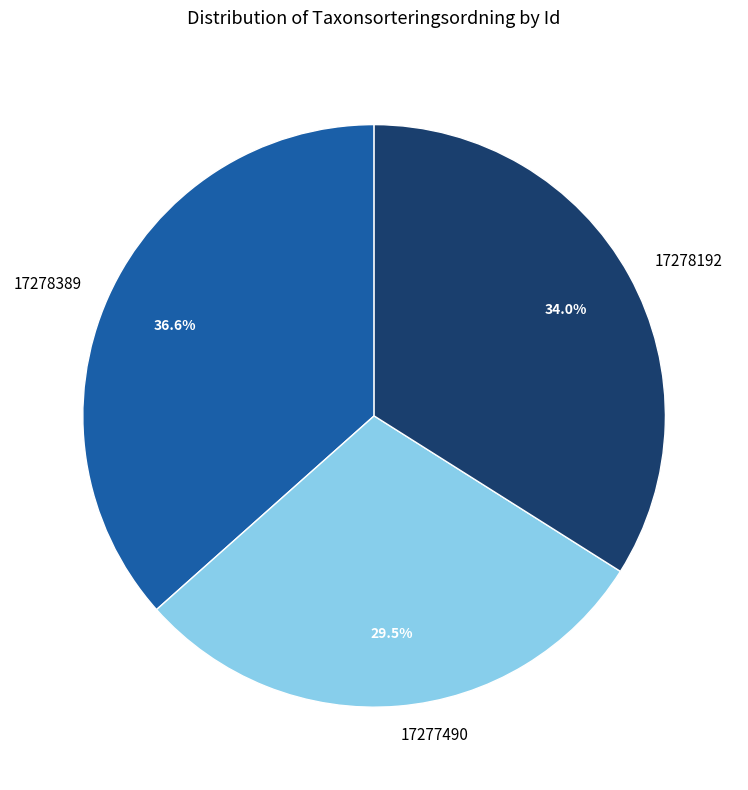

Count the number of slices in the pie.

3